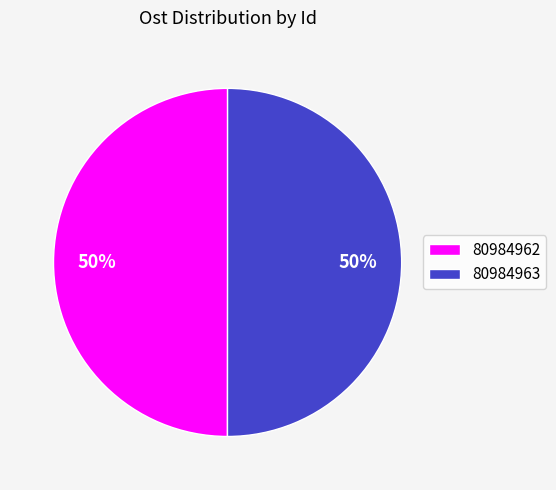

Count the number of slices in the pie.

2